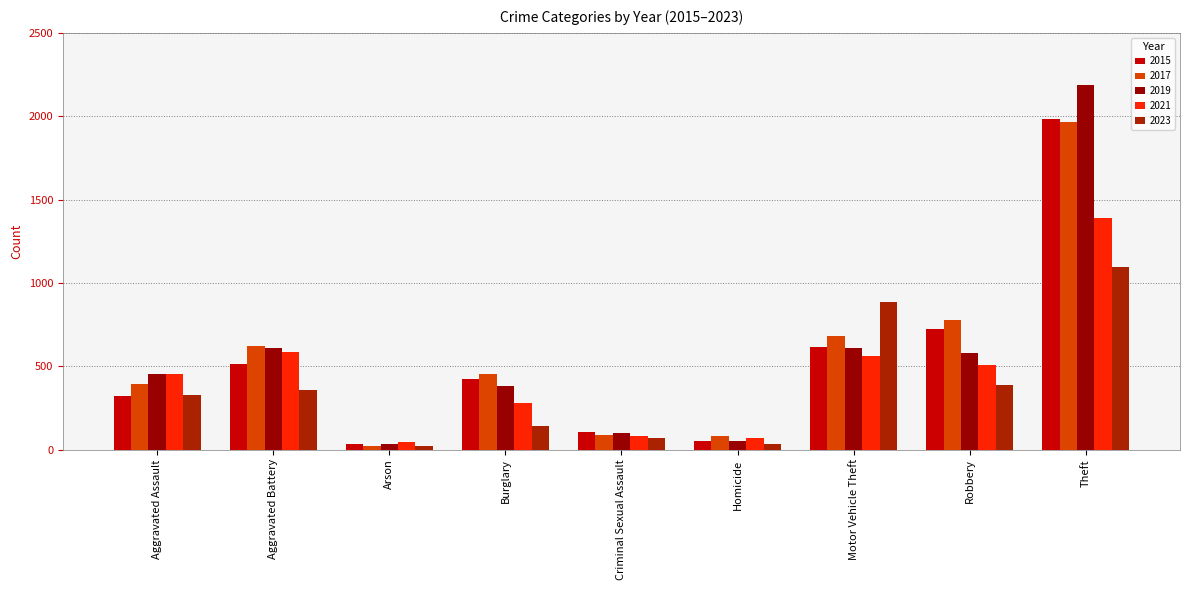

Where is 2015 nearest to the value 1008?

Robbery